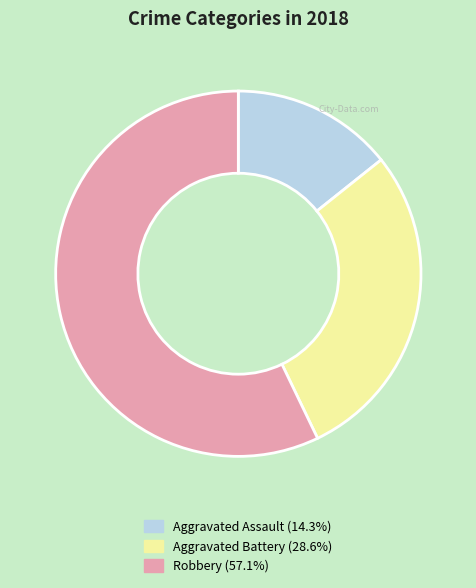

How many slices are in this pie chart?

3